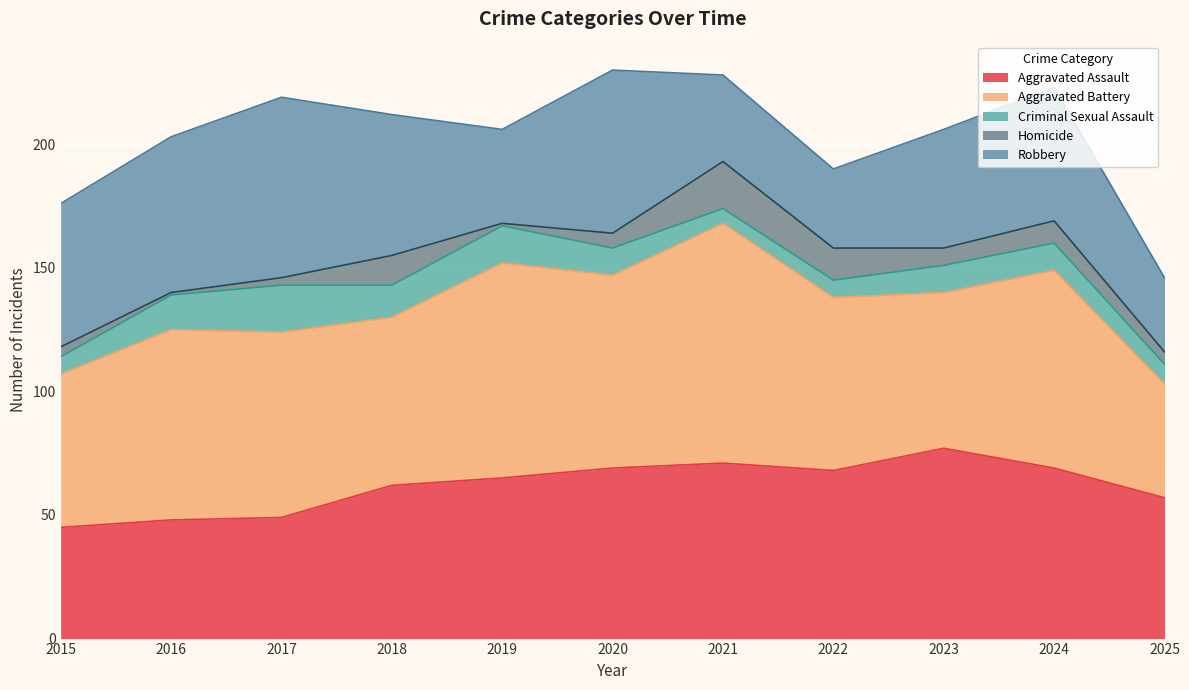

What is the sum of the Criminal Sexual Assault values at 2024 and 2019?

26